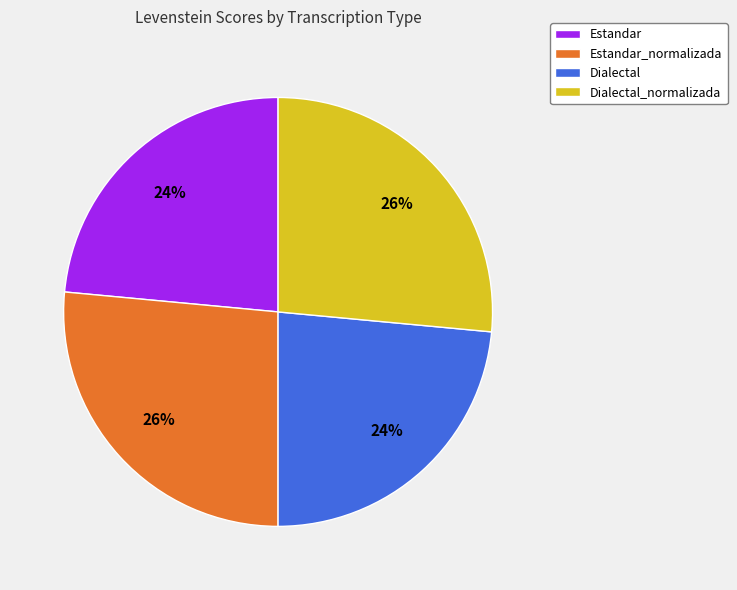

How many segments does this pie chart have?

4